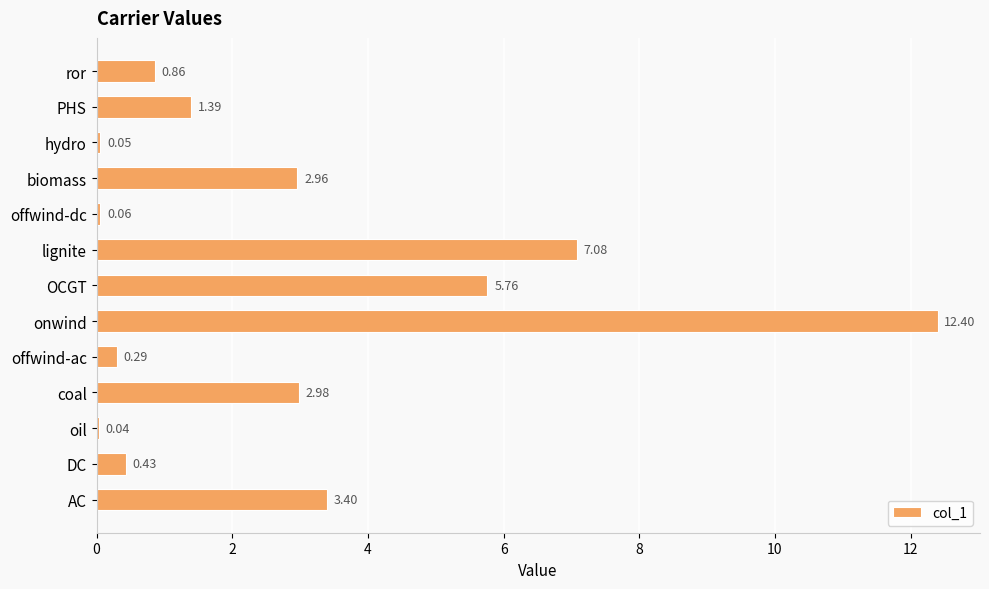

At which label is the value closest to 6?

OCGT